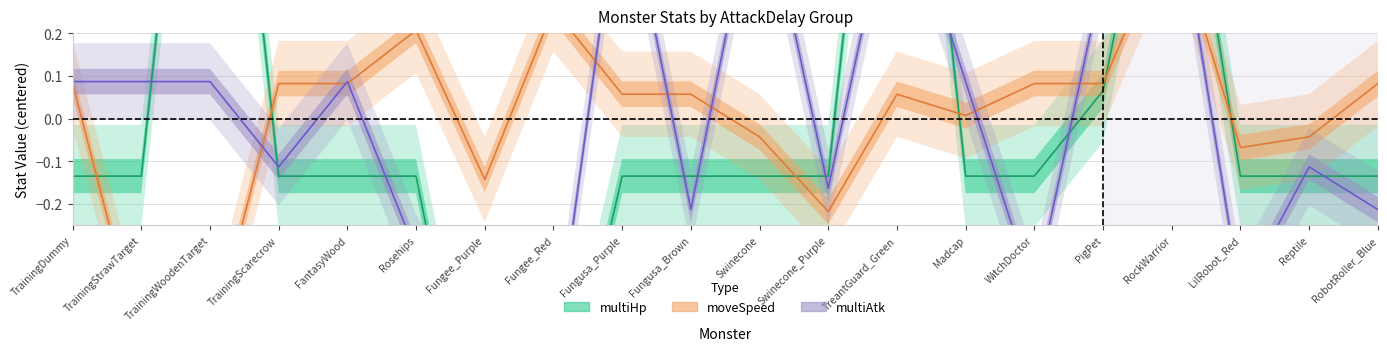

Where does the multiHp series first go above 0?

TrainingWoodenTarget